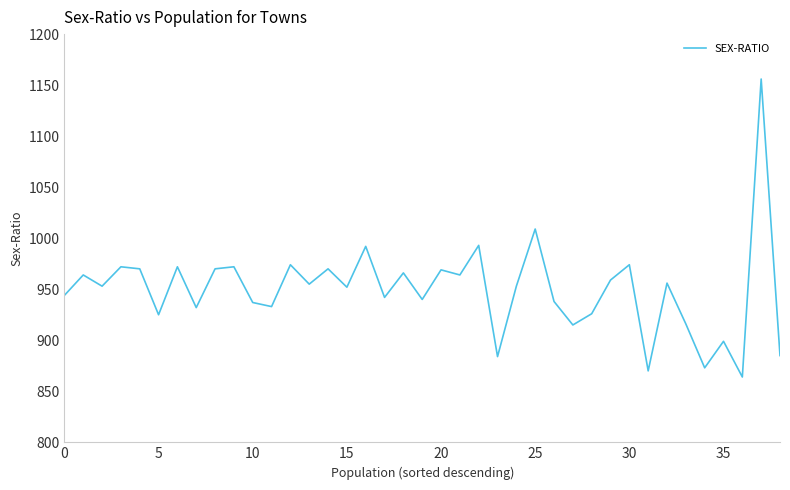

What is the difference between the maximum and minimum values?

292